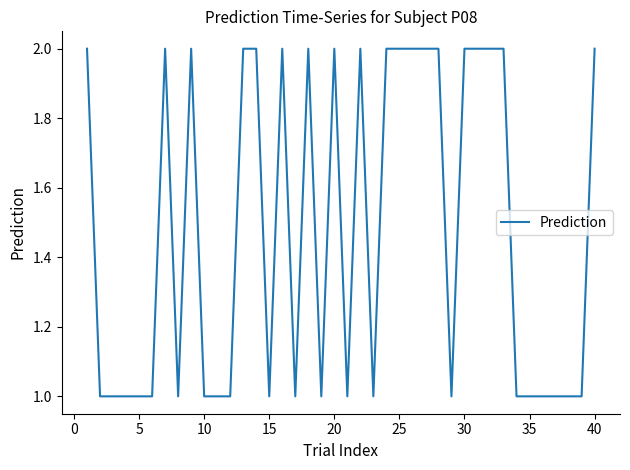

Is it true that the value at 40 is 2?

True